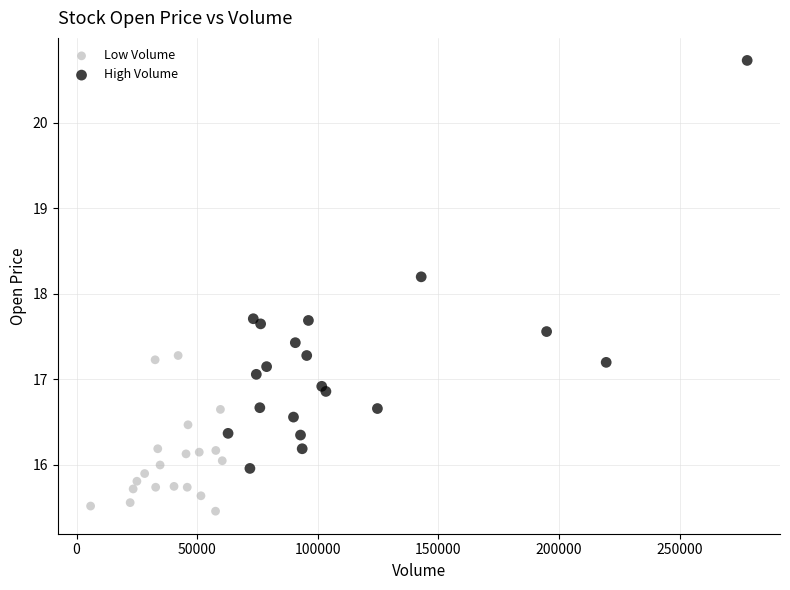

Which series has the widest spread of Y values?

High Volume